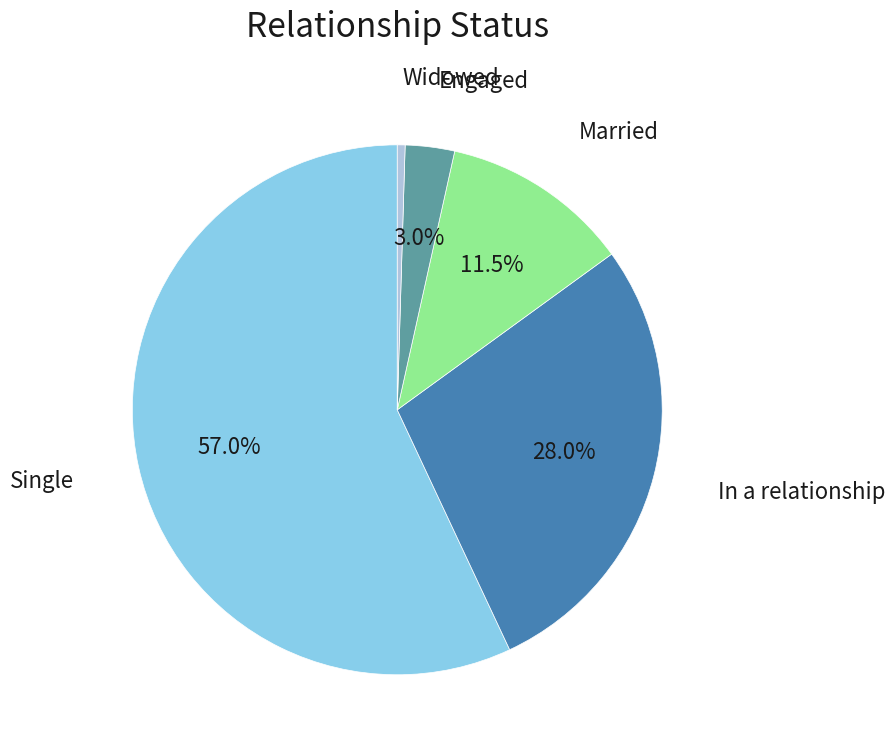

What is the ratio of the value at Single to the value at Engaged?

19.0